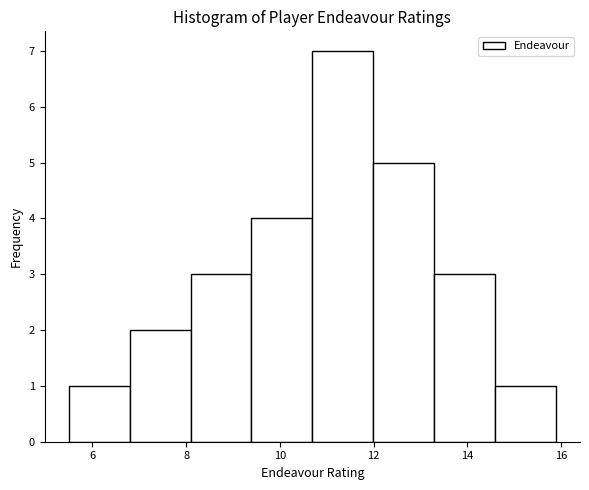

Reading left to right, transcribe this chart: for each bar, give the range it covers on the x-axis and its height. Neither the bar edges nor the heights are printed on the chart, so give them approximately, as read against the axes.

5.6 to 6.8: 1
6.8 to 8.0: 2
8.0 to 9.4: 3
9.4 to 10.6: 4
10.6 to 12.0: 7
12.0 to 13.2: 5
13.2 to 14.6: 3
14.6 to 15.8: 1